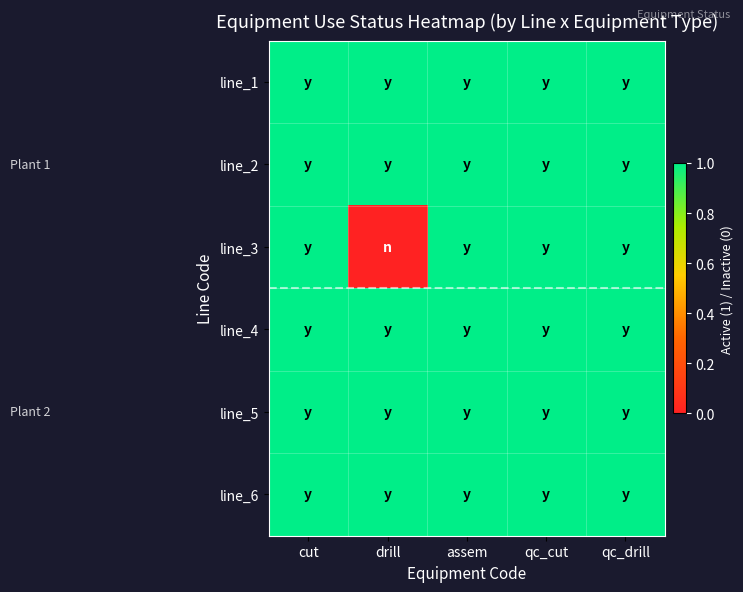

What is the total value across all series at drill?

5